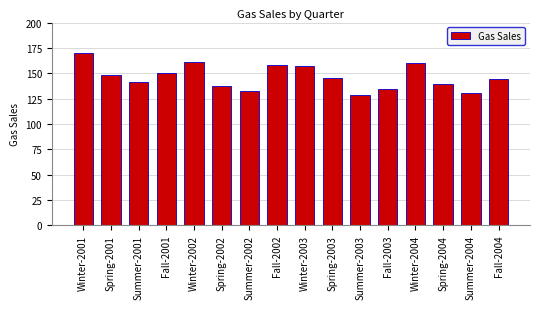

Reading right to left, extract all data points from this chart.

144	130	139	160	134	128	145	157	158	132	137	161	150	141	148	170